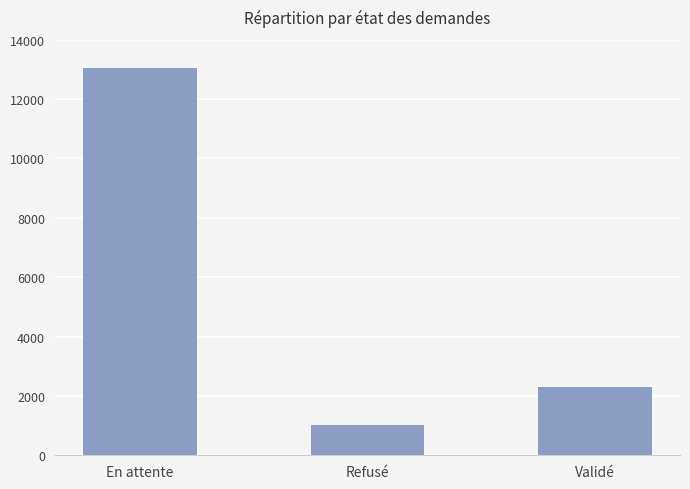

At which label does the data first exceed 2306?

En attente